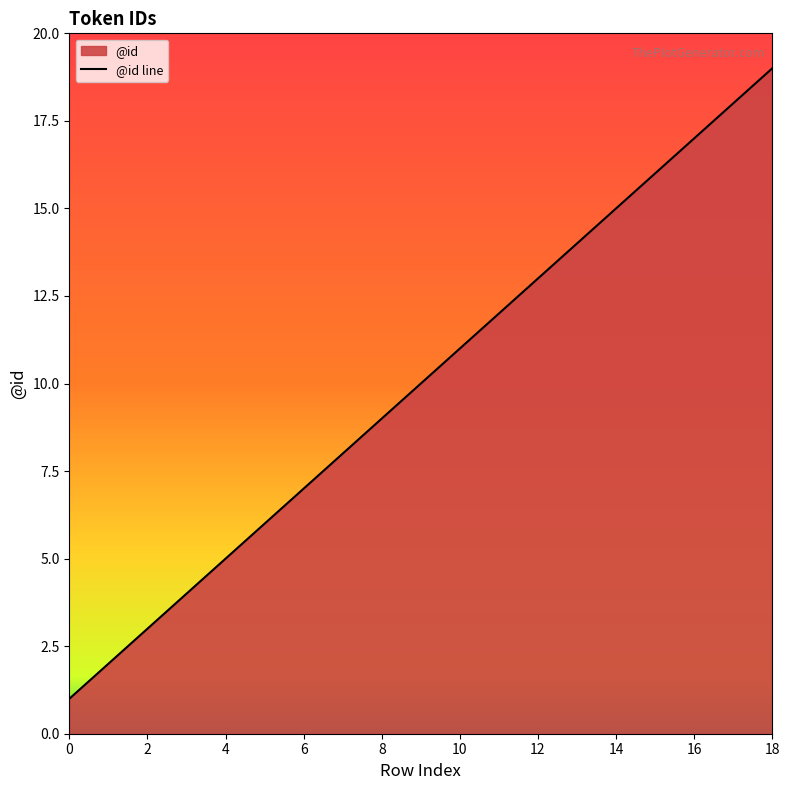

Is it true that the value at 18 is 8?

False